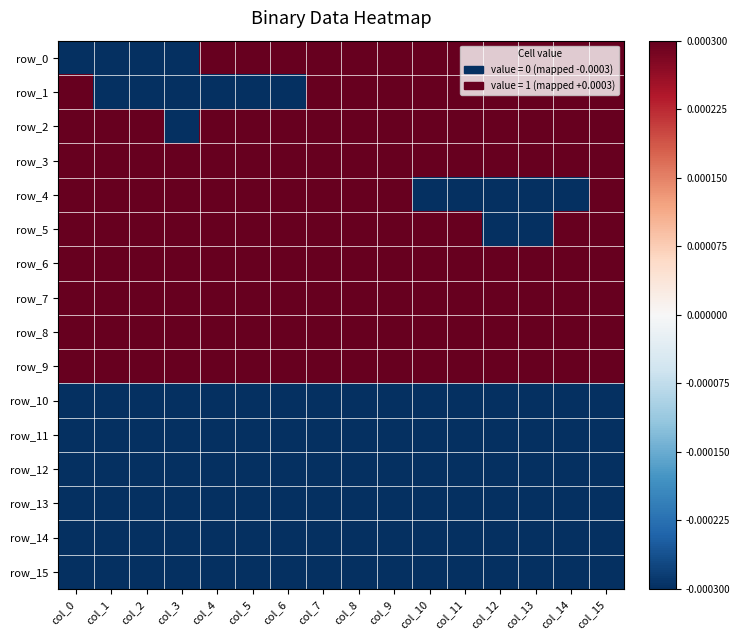

List the series in order of their peak value, lowest first.

row_10, row_11, row_12, row_13, row_14, row_15, row_0, row_1, row_2, row_3, row_4, row_5, row_6, row_7, row_8, row_9